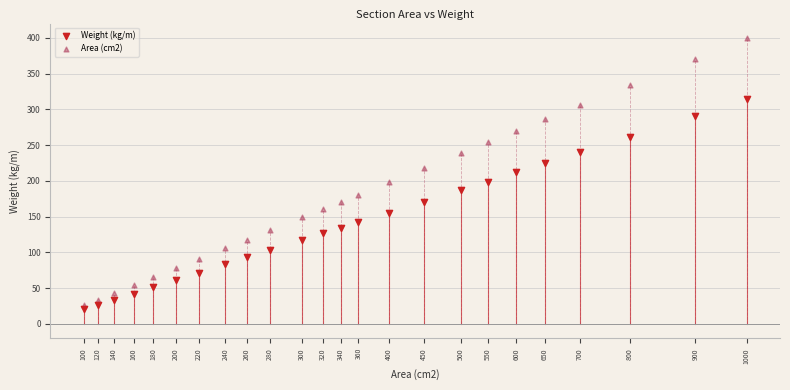

Which series reaches the minimum Y coordinate?

Weight (kg/m)